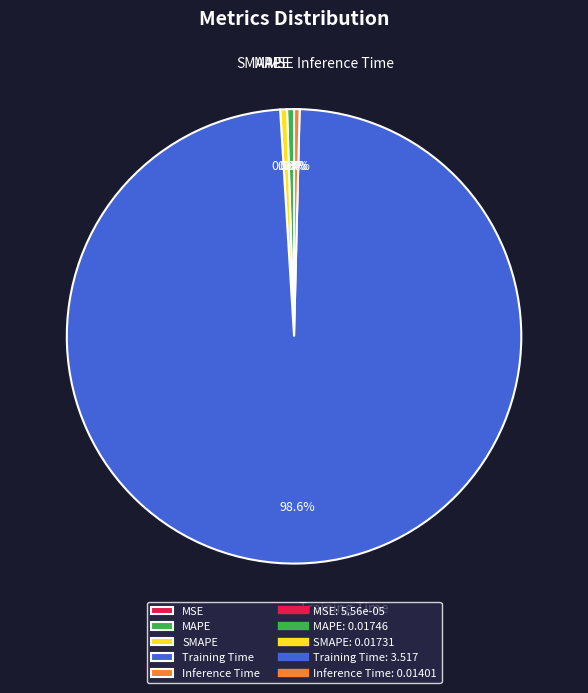

Which has a higher value, Training Time or Inference Time?

Training Time